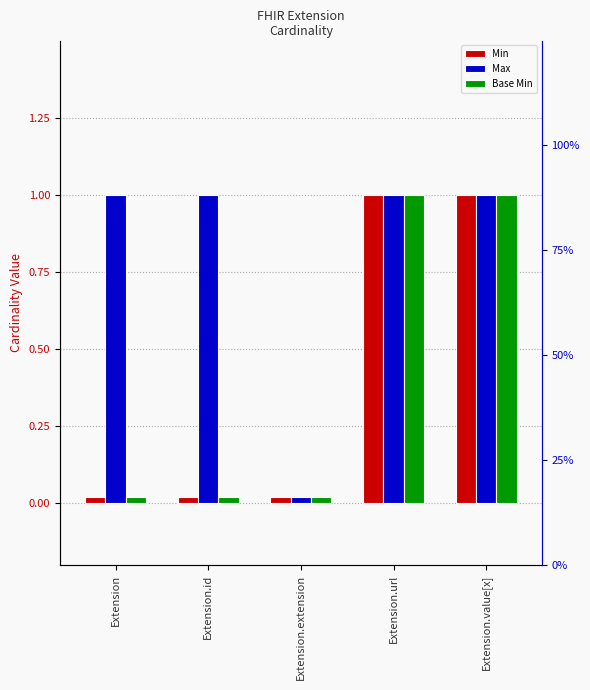

What is the value of the Min bar at the 4th from the left?

1.0